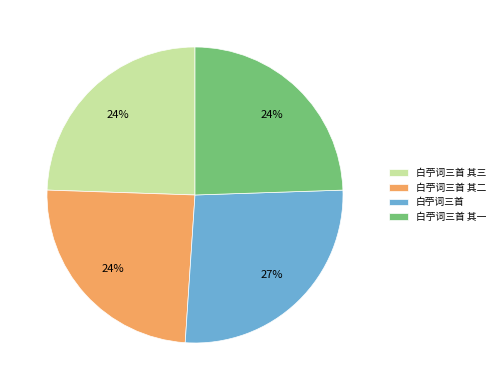

True or false: 白苧词三首 其三 accounts for 17% of the total.

False